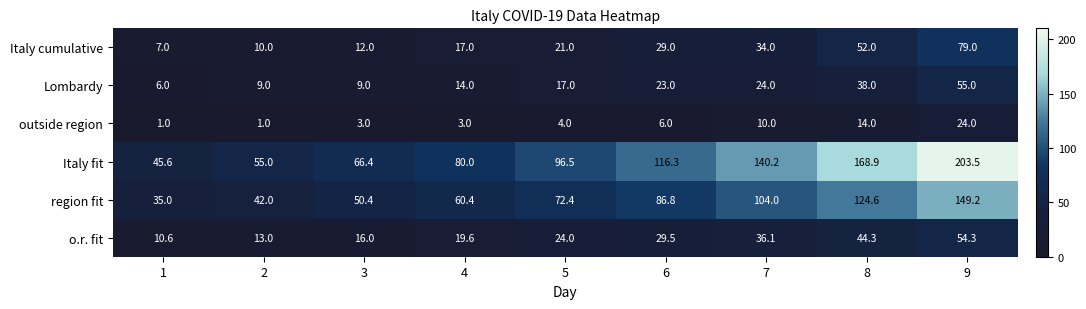

Which series has the largest range (max minus min)?

Italy fit